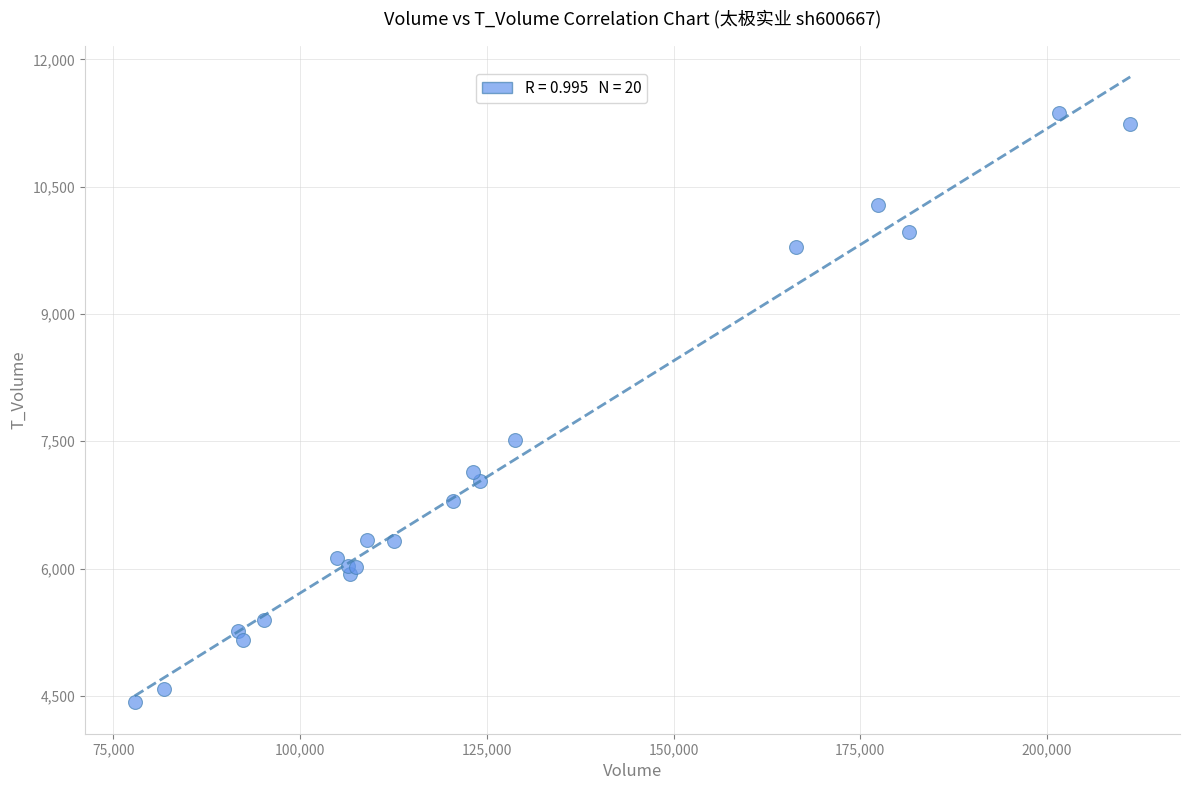

What Y value in the scatter plot is closest to 7896?

7519